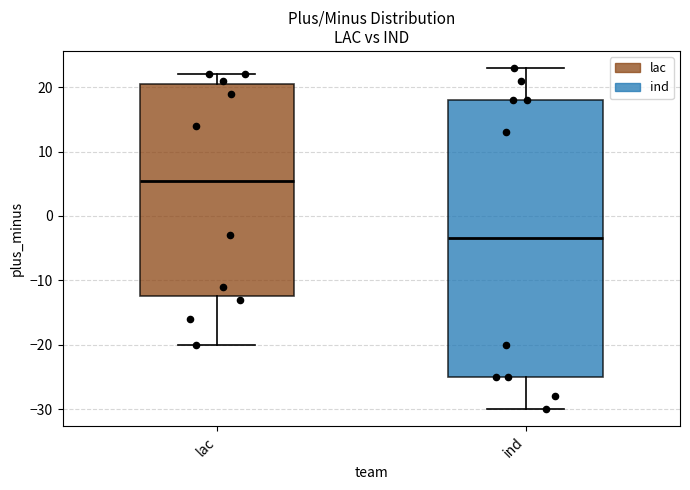

Which box has the highest median line?

lac